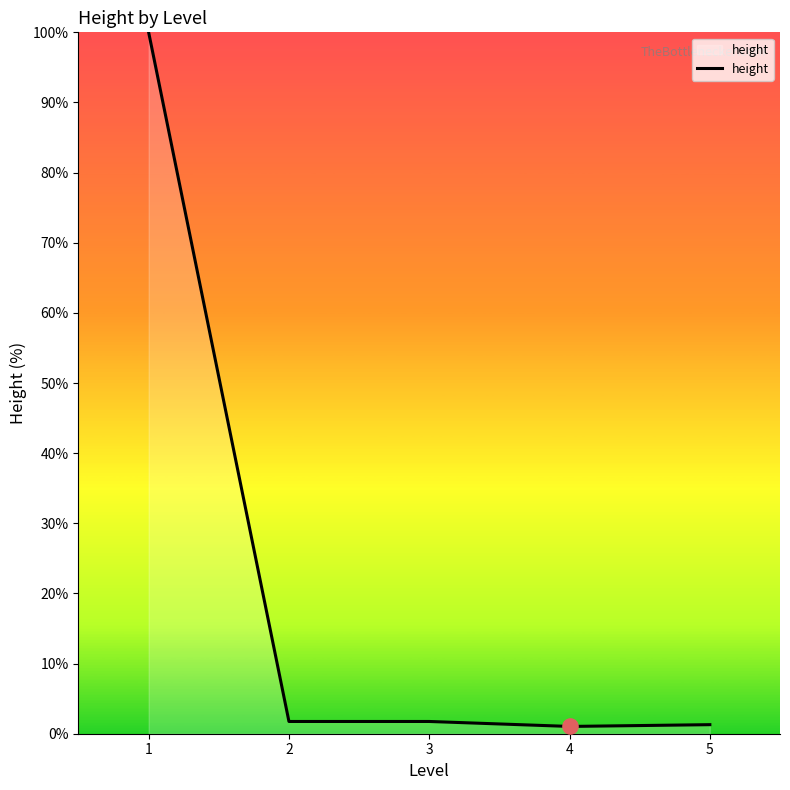

What is the ratio of the value at 3 to the value at 4?

1.7